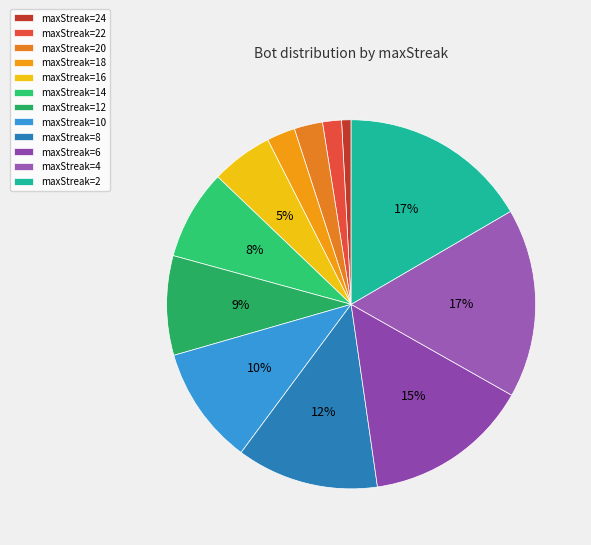

Is there a majority slice in this chart?

No